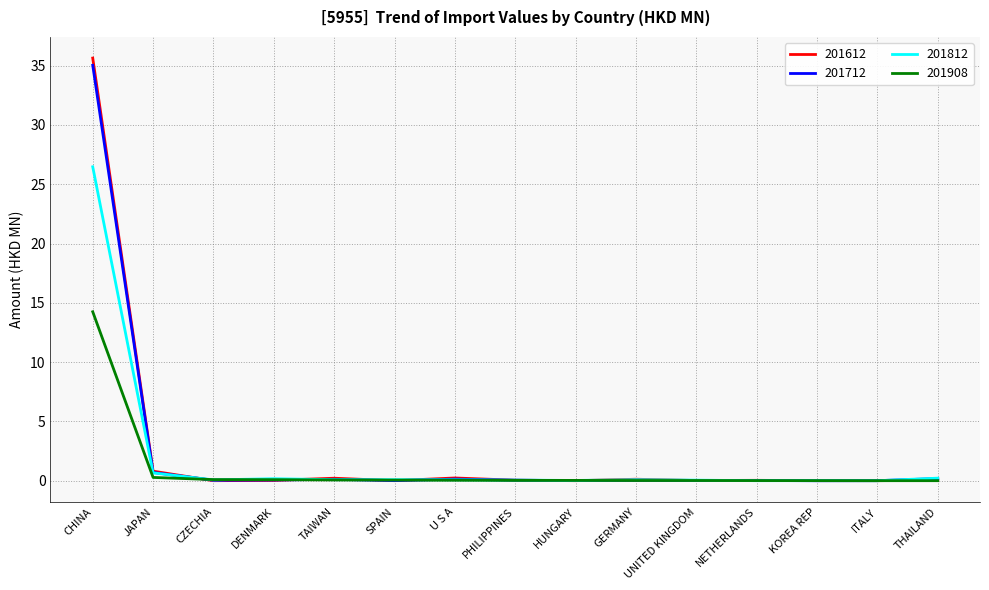

Which series has the largest range (max minus min)?

201612